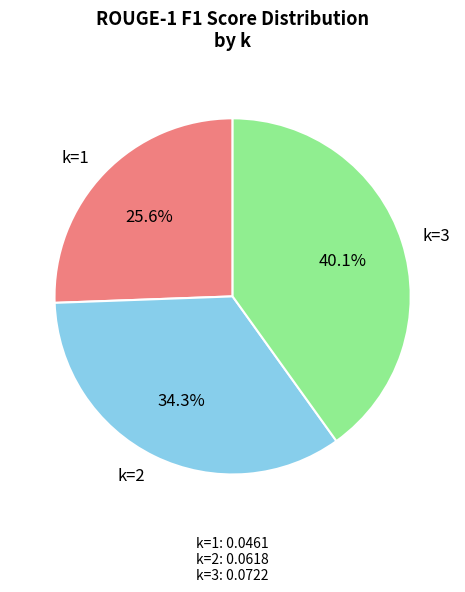

Count the number of slices in the pie.

3